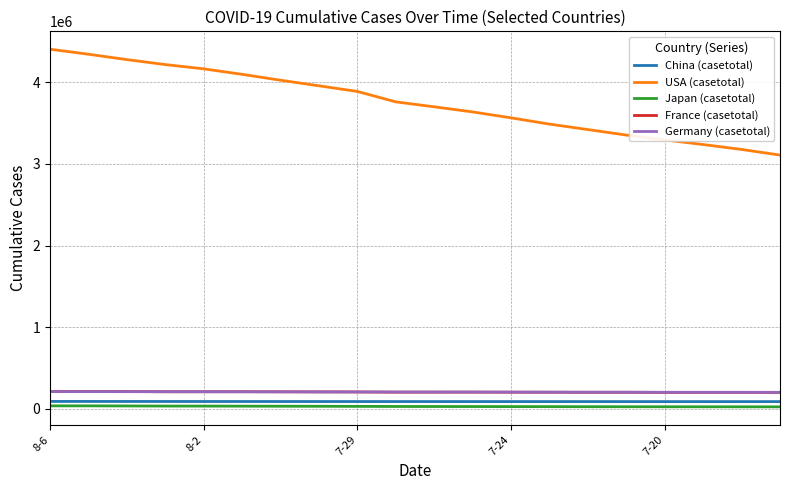

True or false: Japan (casetotal) and China (casetotal) cross at least once.

False